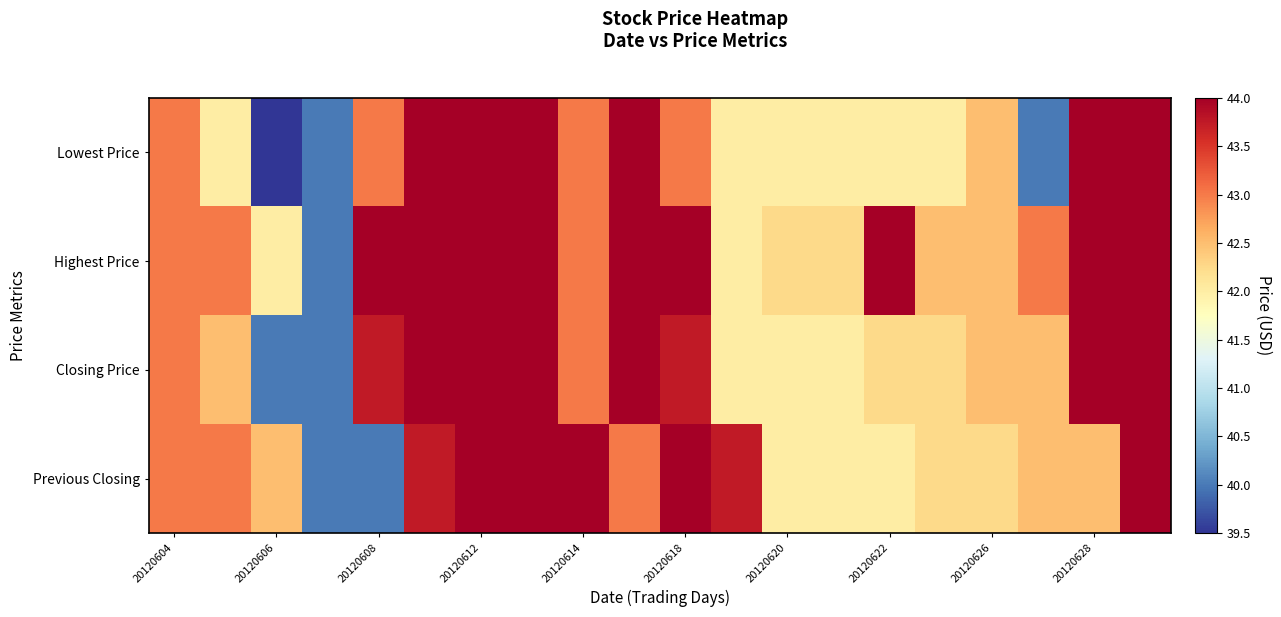

List the series in order of their peak value, highest first.

Lowest Price, Highest Price, Closing Price, Previous Closing